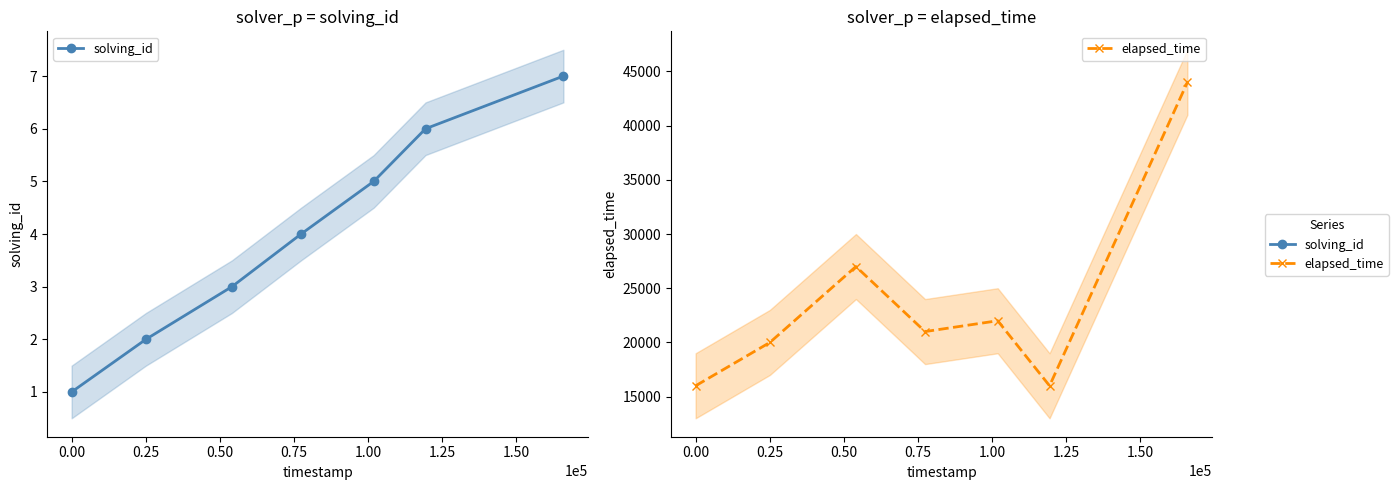

What is the average value of the elapsed_time series?

23714